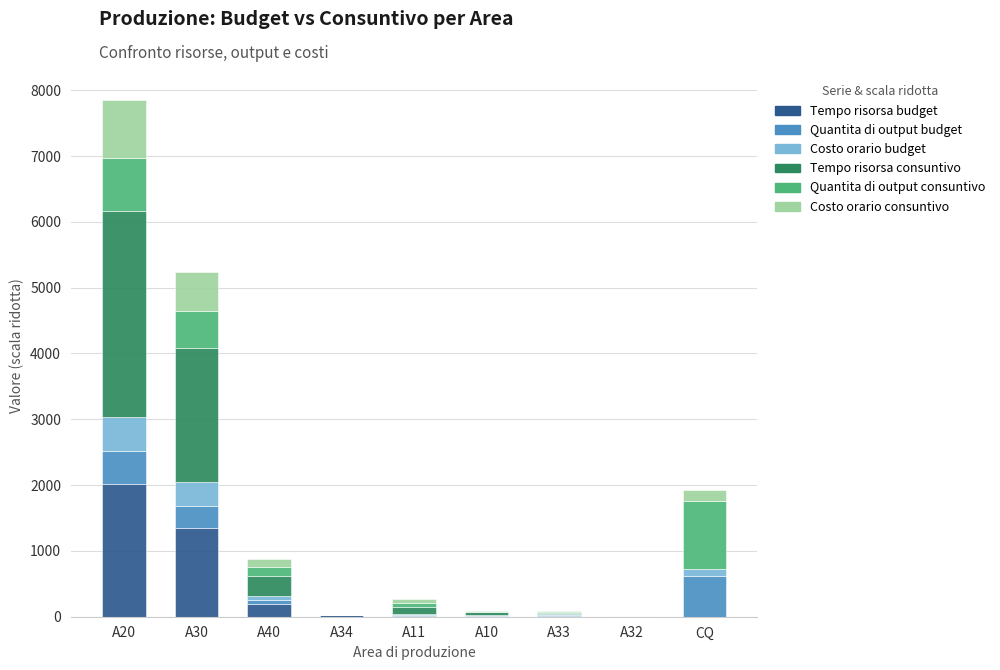

At which category is the sum across all series the highest?

A20